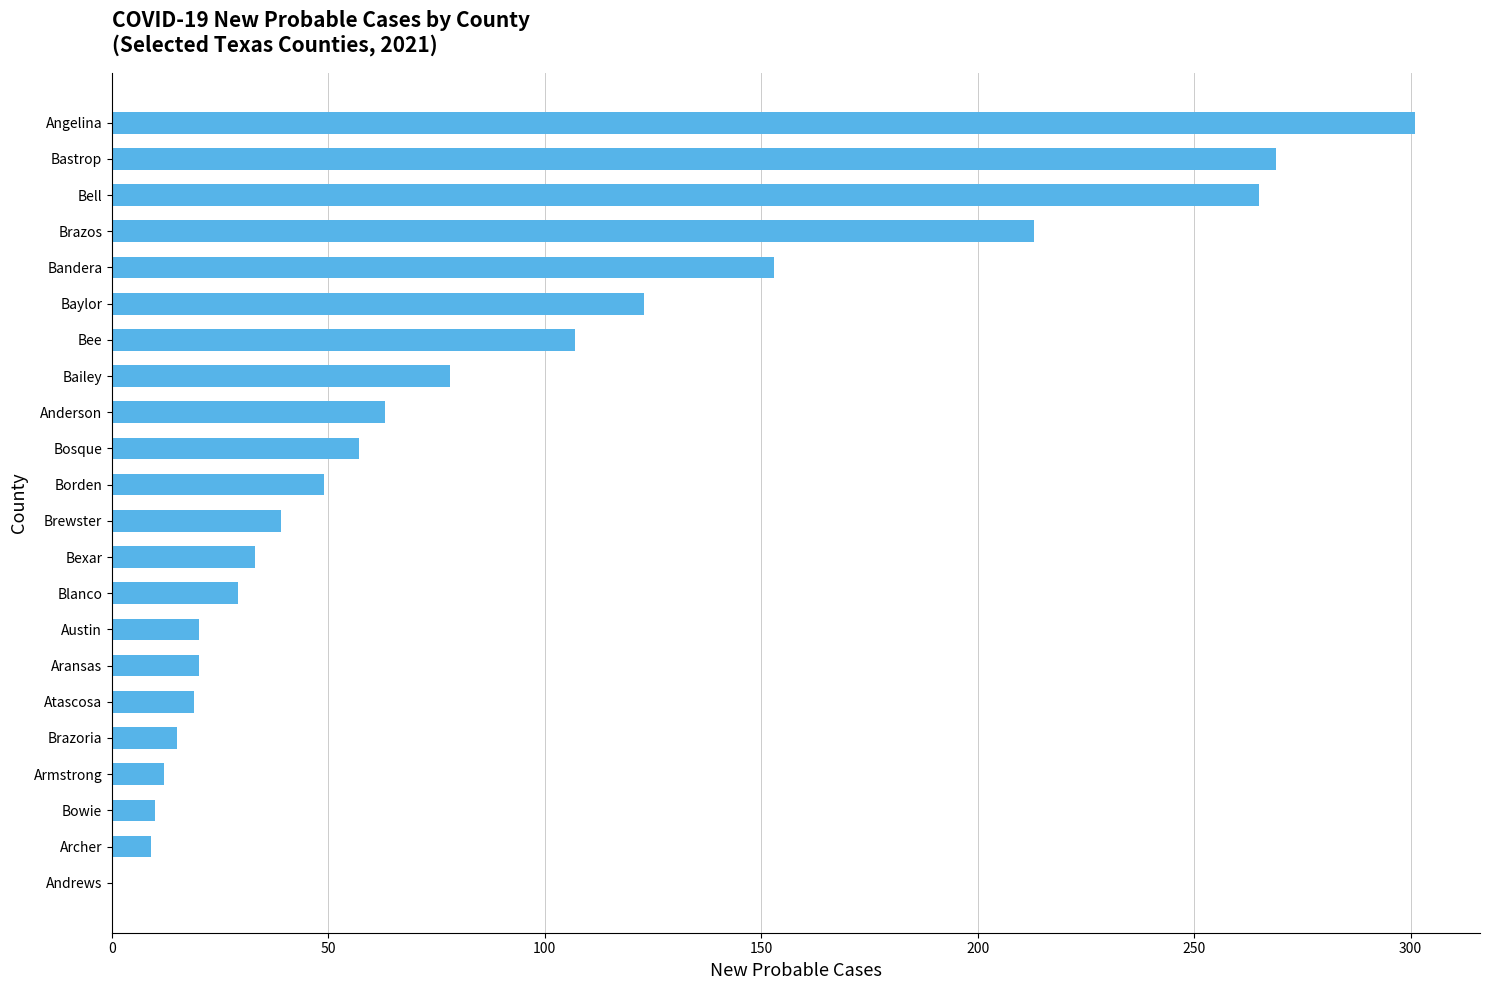

What is the change in value from Archer to Bosque?

+48